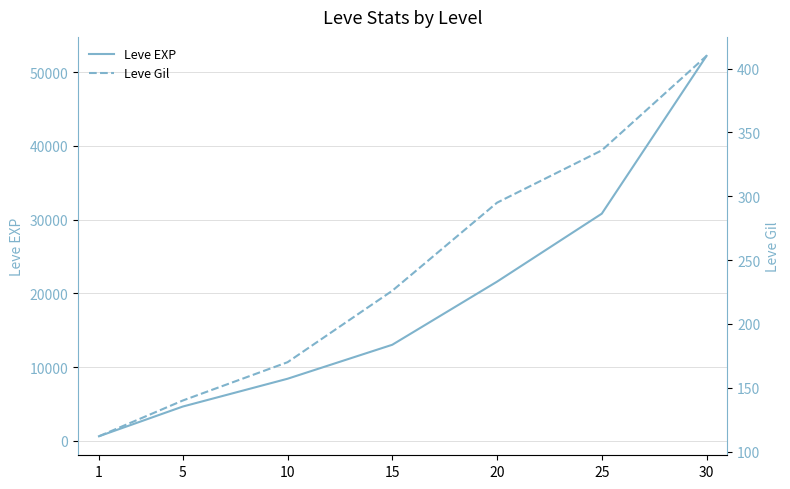

What is the difference between the maximum and minimum values in the Leve EXP series?

51590